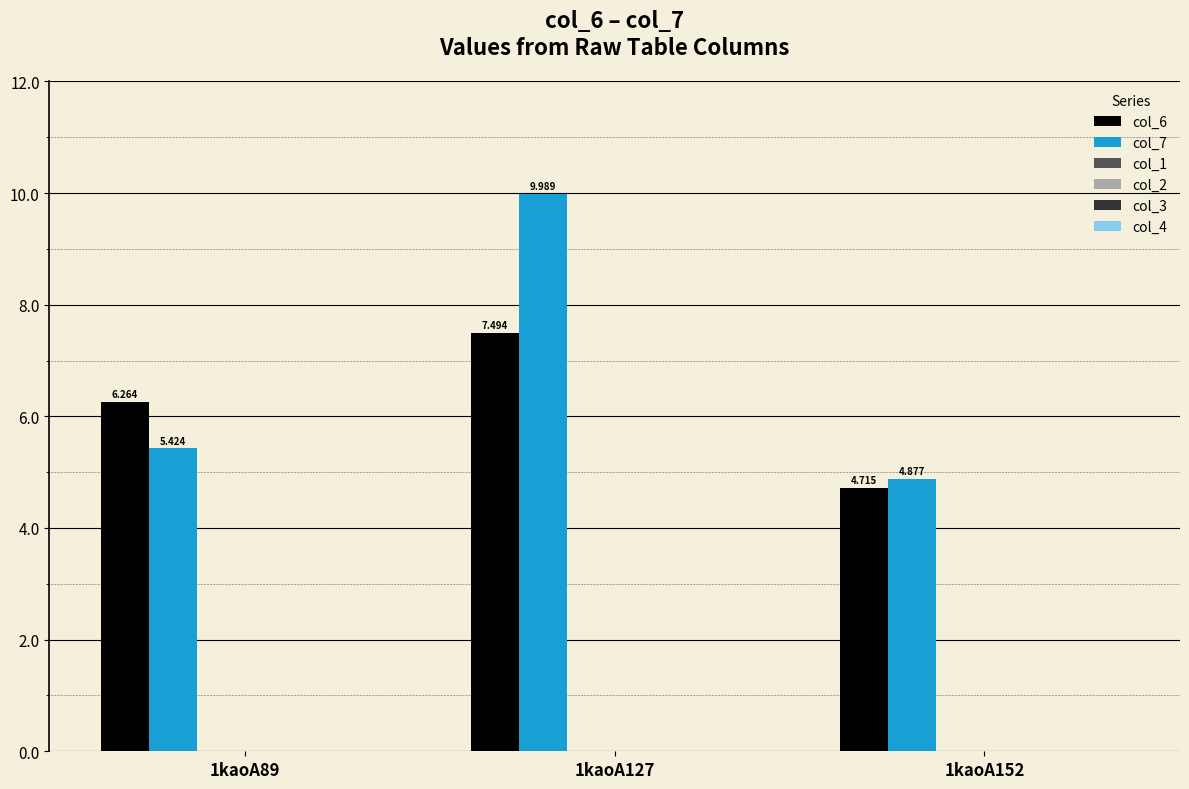

At which label does col_7 reach its peak?

1kaoA127